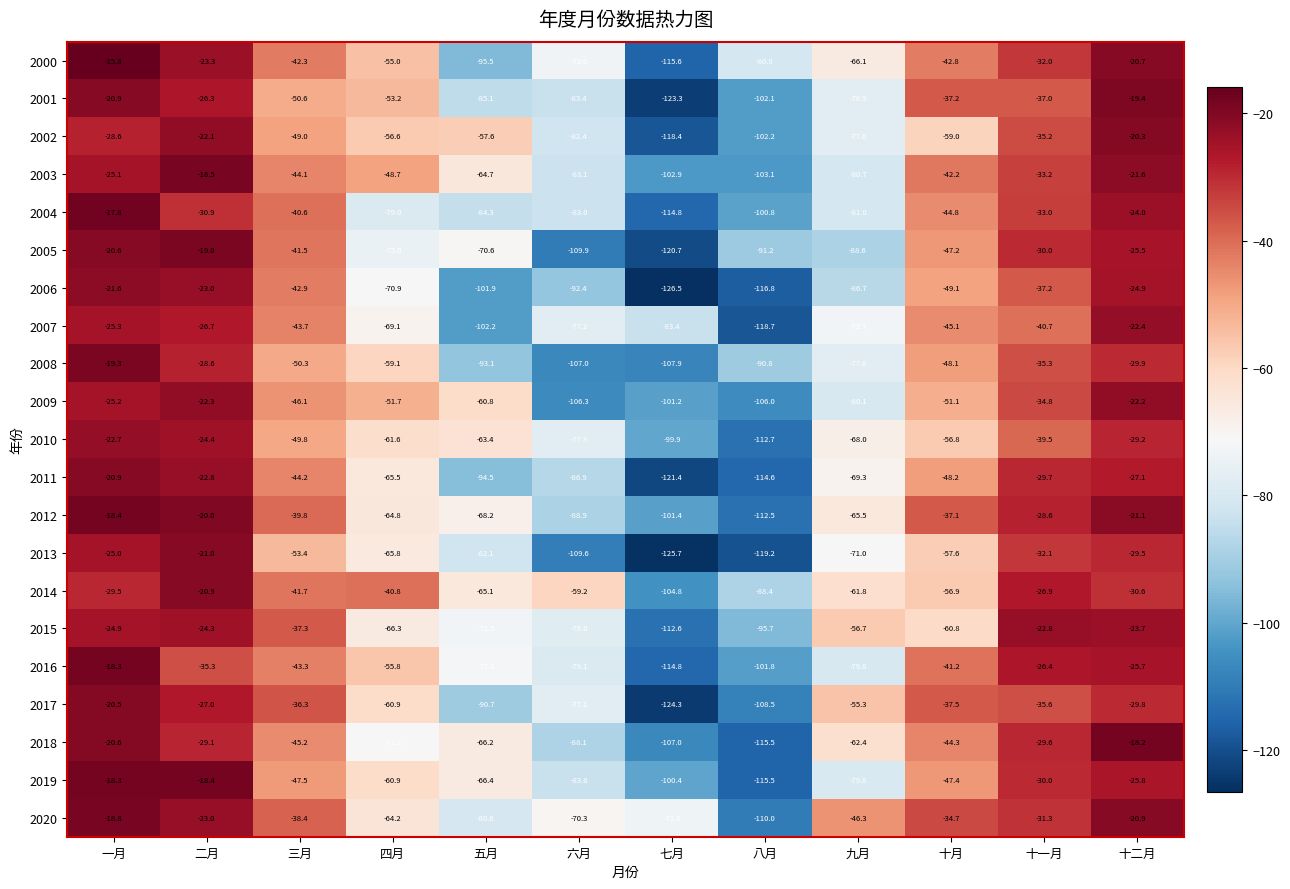

The 2002 series shows -56.6 at 四月. True or false?

True